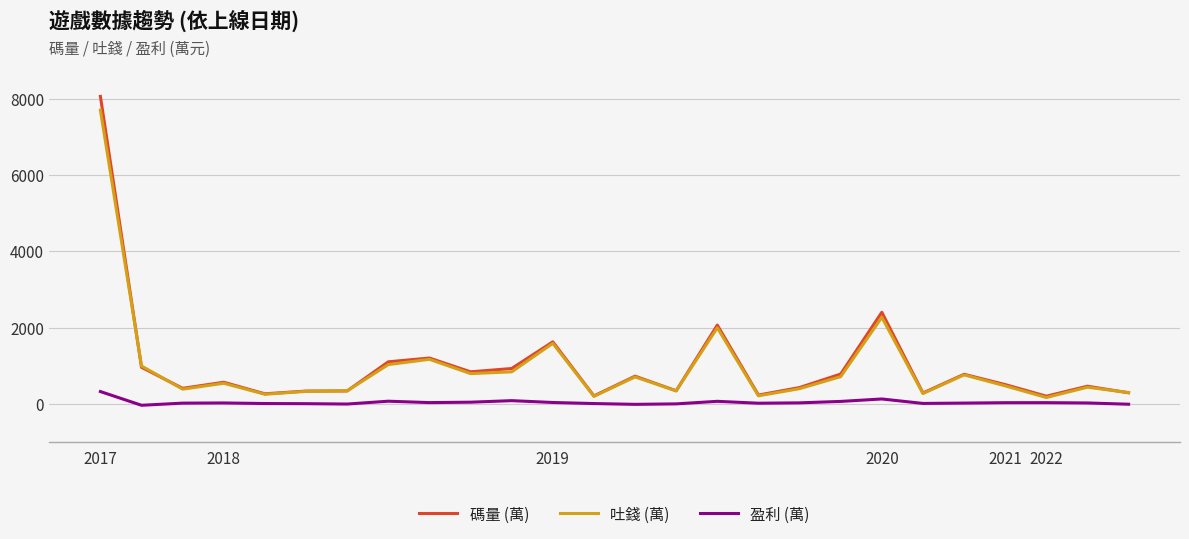

What is the maximum value for 盈利 (萬)?

325.5